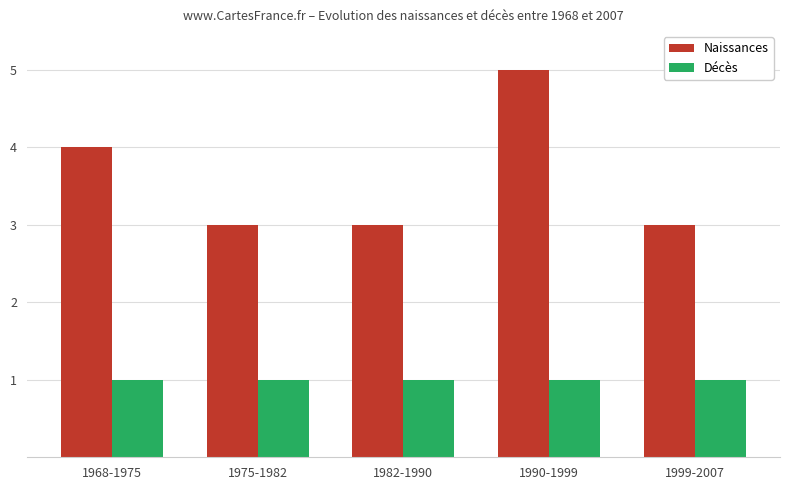

Reading right to left, list all the values displayed in this chart.

Naissances: 1999-2007=3	1990-1999=5	1982-1990=3	1975-1982=3	1968-1975=4
Décès: 1999-2007=1	1990-1999=1	1982-1990=1	1975-1982=1	1968-1975=1